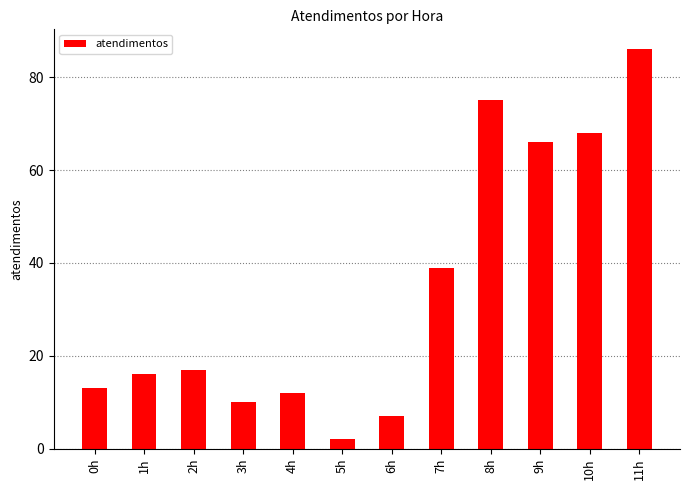

What is the difference between the values at 4h and 10h?

56